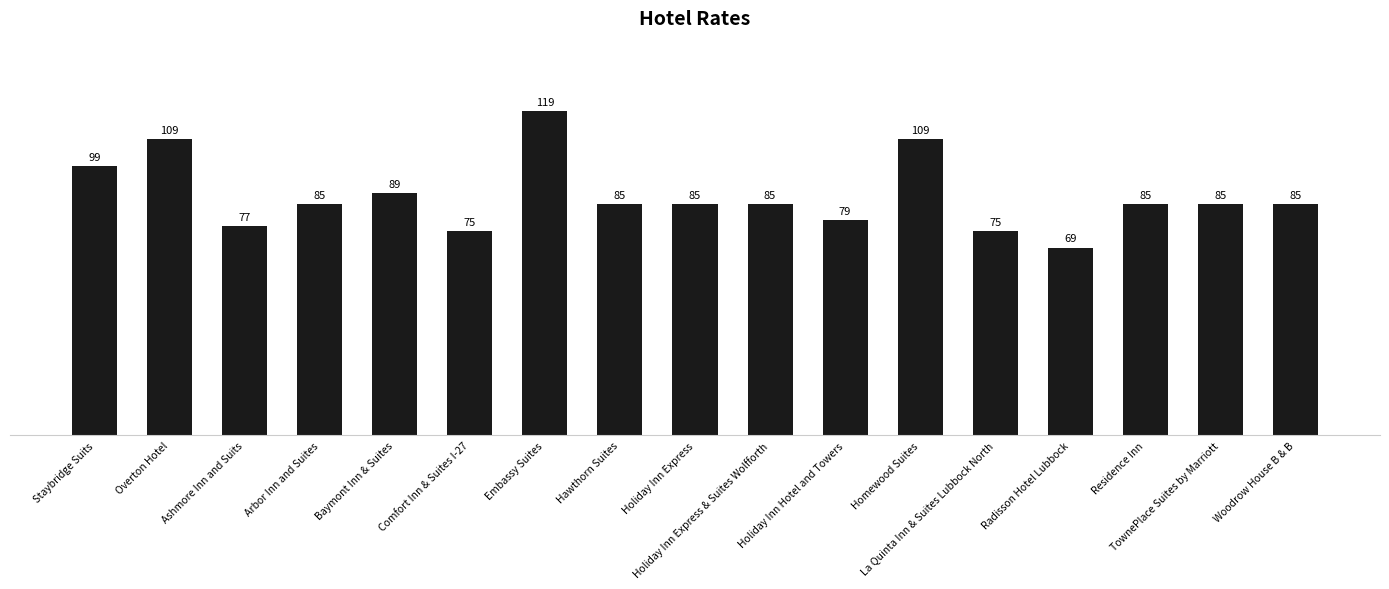

Is it true that the value at TownePlace Suites by Marriott is 85?

True